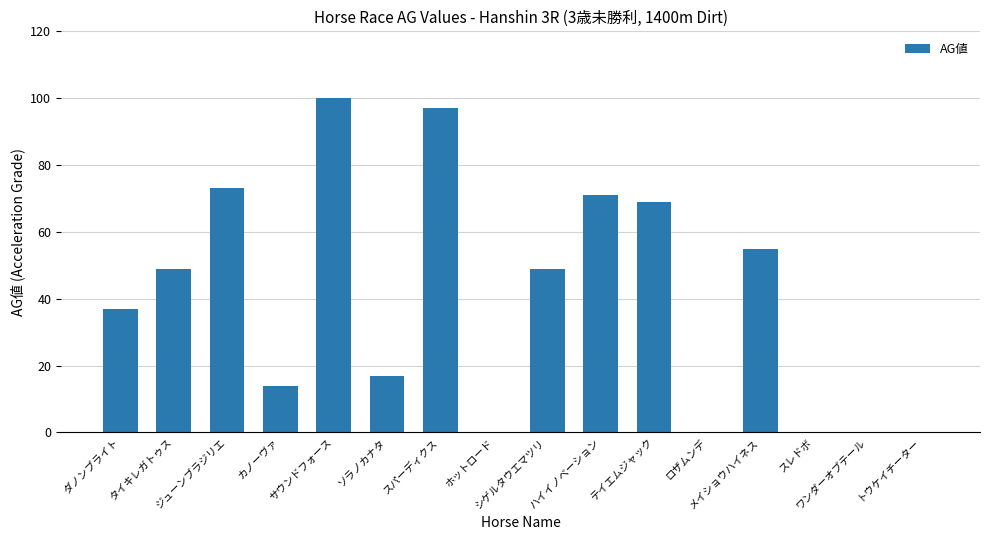

Between ロザムンデ and ダノンブライト, which is larger?

ダノンブライト